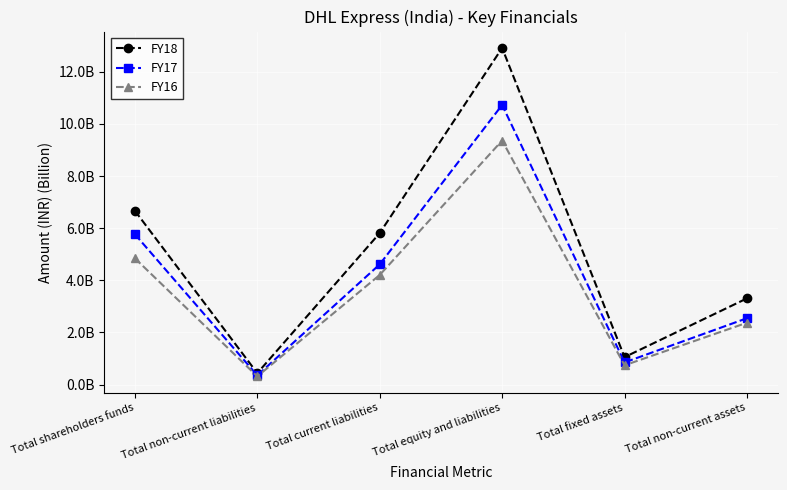

Does the chart have visible grid lines?

Yes